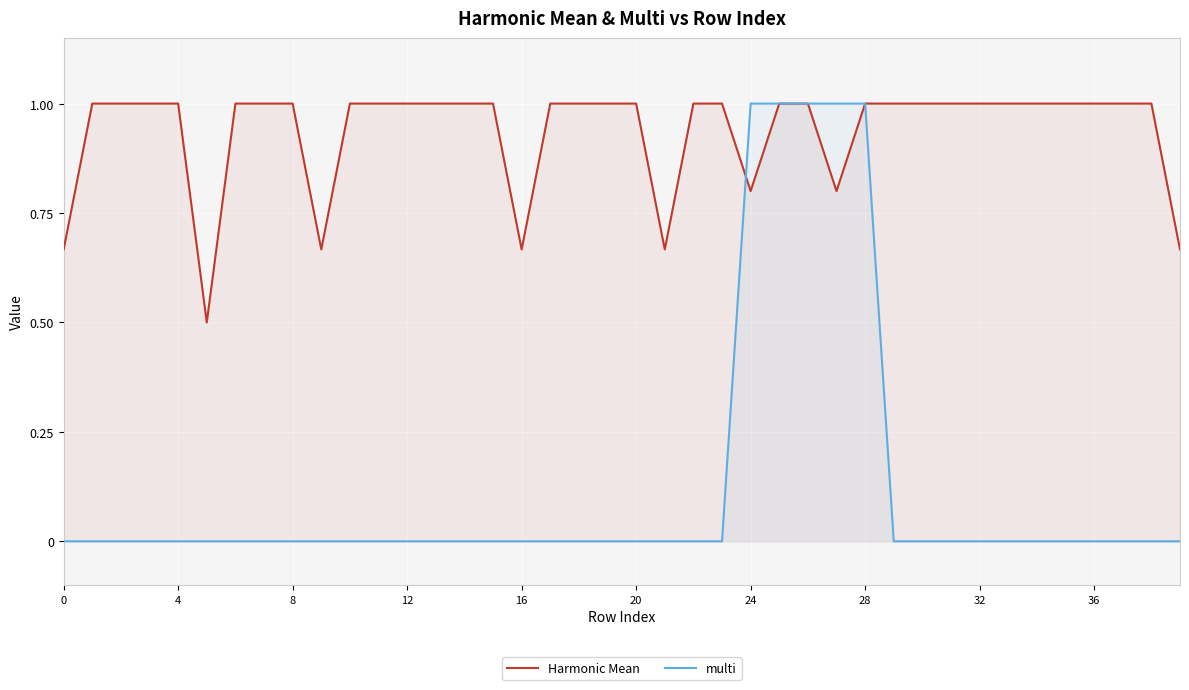

What is the difference between the maximum and second lowest values in the Harmonic Mean series?

0.3